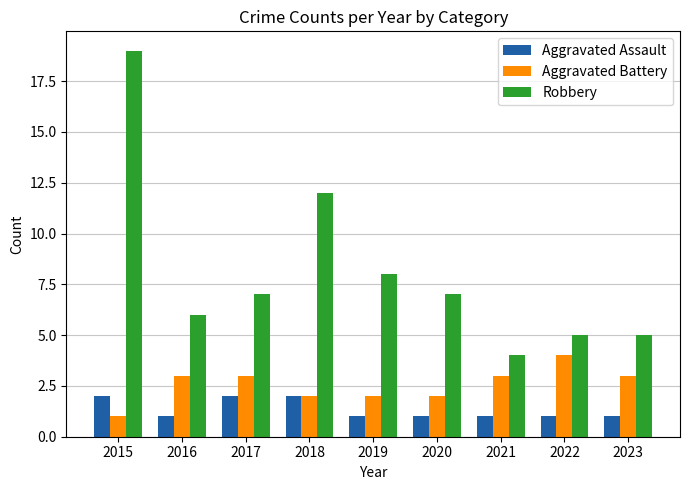

What is the average value of the Aggravated Battery series?

3